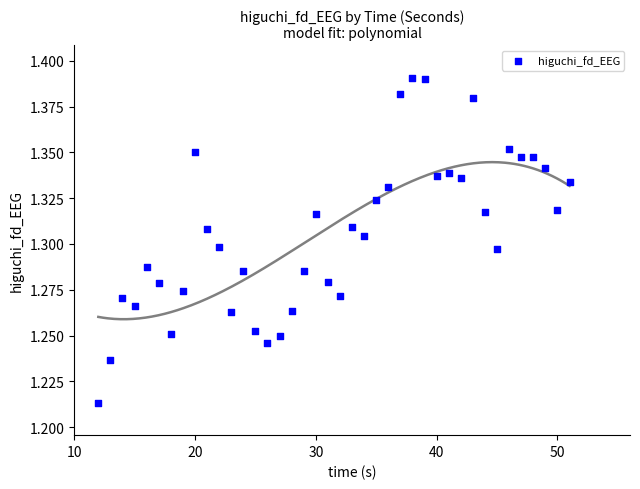

What is the range of X values (max minus min)?

39.0